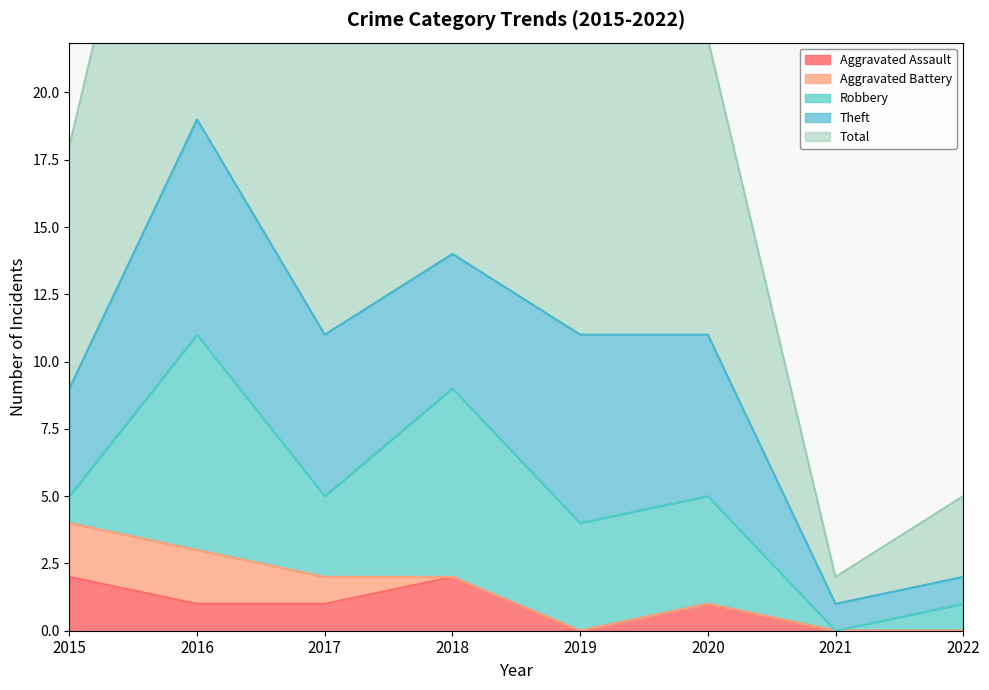

What is the difference between the second highest and minimum values in the Theft series?

6